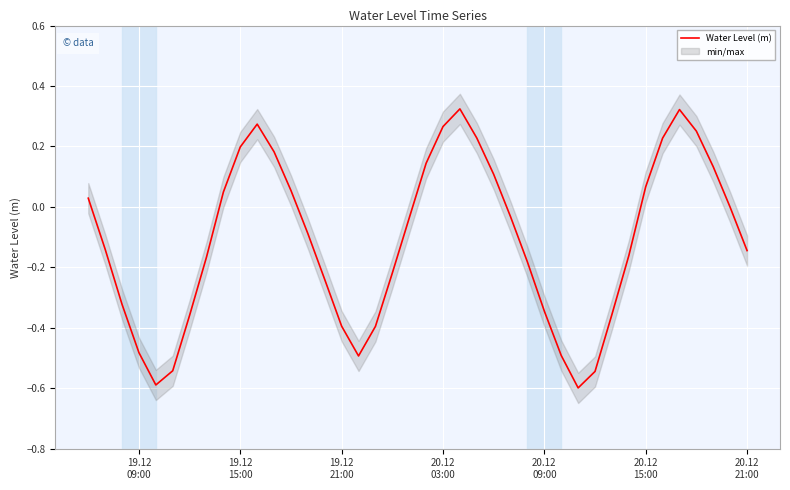

Reading left to right, extract all data points from this chart.

0.0	-0.1	-0.3	-0.5	-0.6	-0.5	-0.4	-0.2	0.0	0.2	0.3	0.2	0.1	-0.1	-0.2	-0.4	-0.5	-0.4	-0.2	-0.0	0.1	0.3	0.3	0.2	0.1	-0.0	-0.2	-0.3	-0.5	-0.6	-0.5	-0.4	-0.2	0.1	0.2	0.3	0.3	0.1	-0.0	-0.1